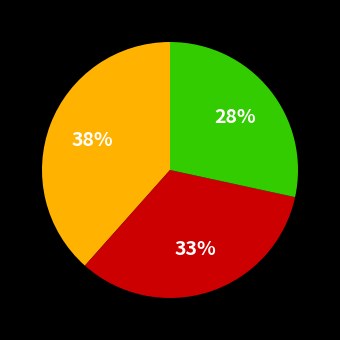

Is there any slice that represents more than half of the pie?

No